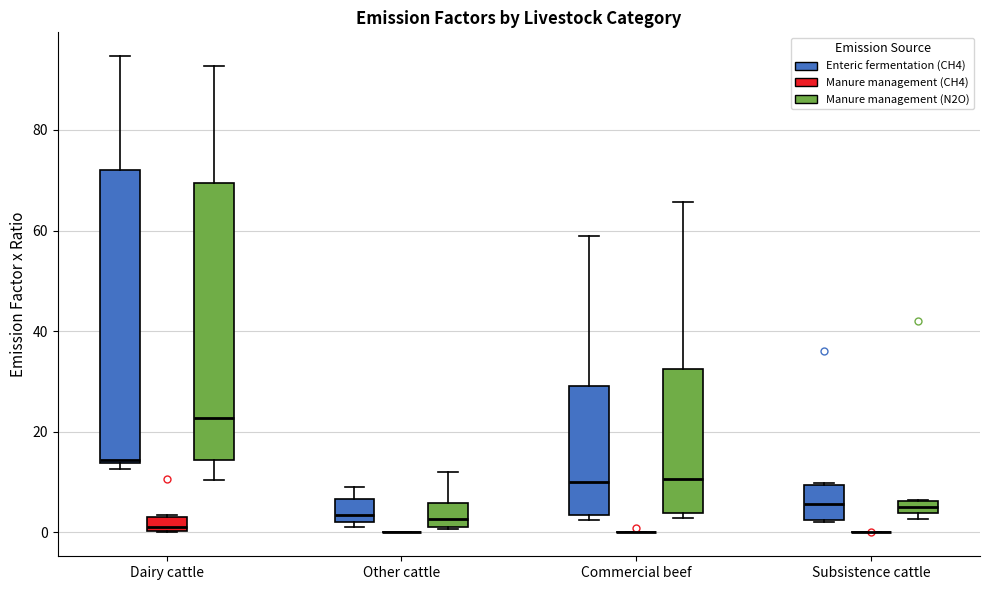

Where does the upper whisker of the box for Other cattle (Manure management (N2O)) end on the y-axis? The values are not printed on the chart, so give them approximately, as read against the axis.

12